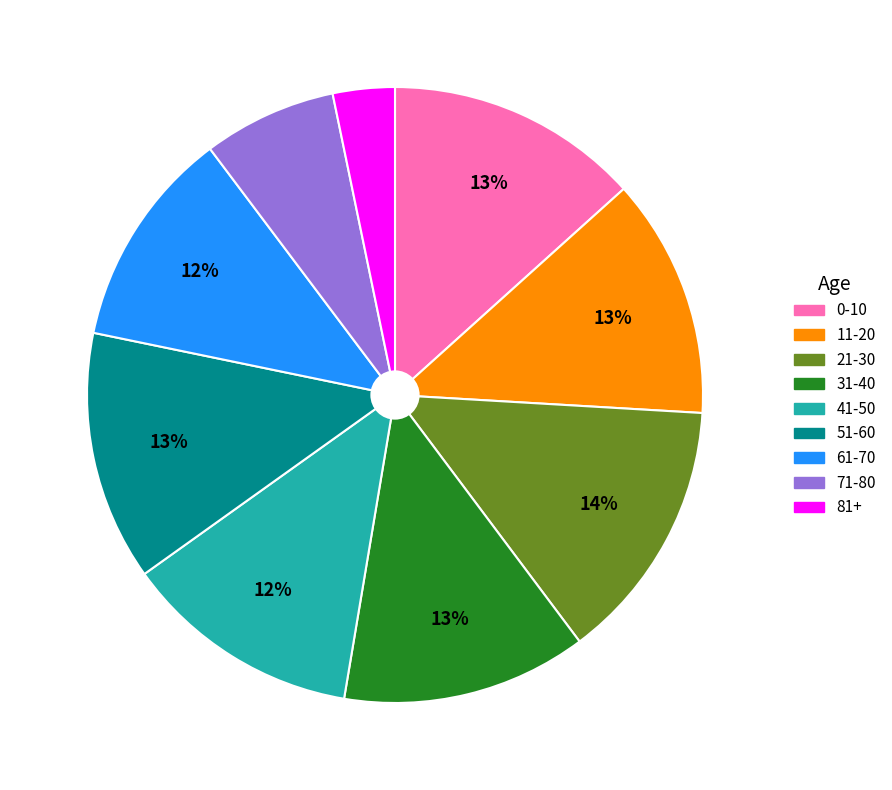

Between 71-80 and 0-10, which is larger?

0-10